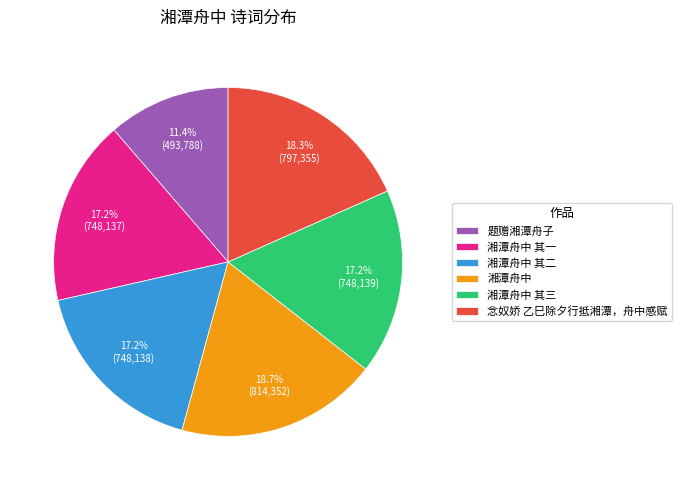

Approximately how many times larger is the value at 湘潭舟中 compared to 念奴娇 乙巳除夕行抵湘潭，舟中感赋?

1.0